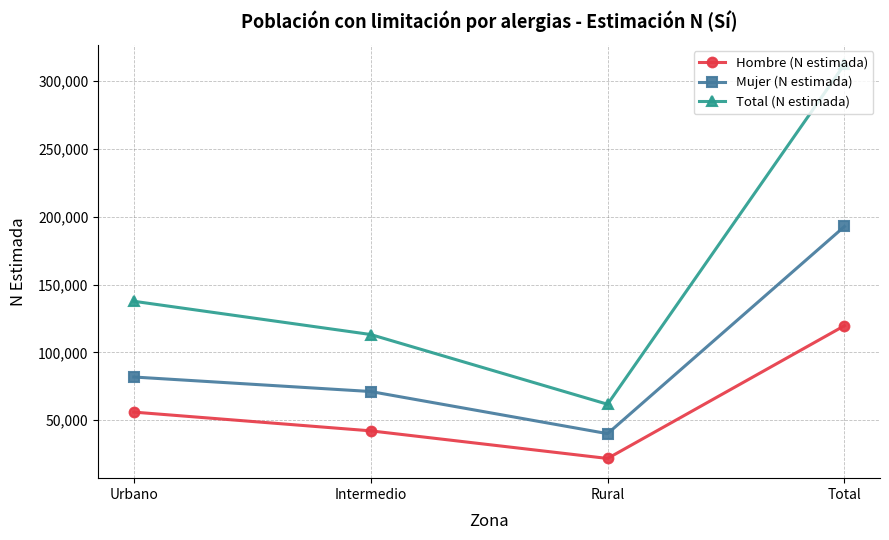

What is the difference between the maximum and minimum values in the Total (N estimada) series?

250821